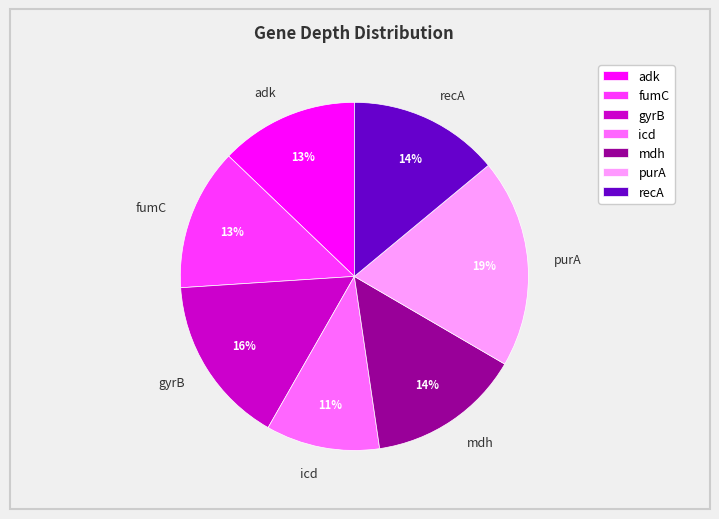

To the nearest percent, what portion does gyrB represent?

16%